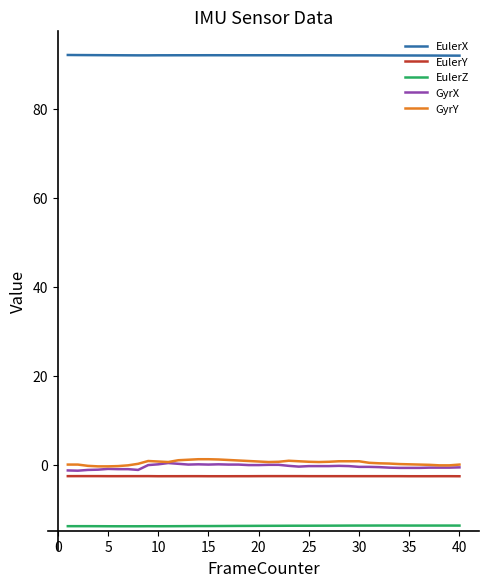

Count the number of categories in the chart.

40